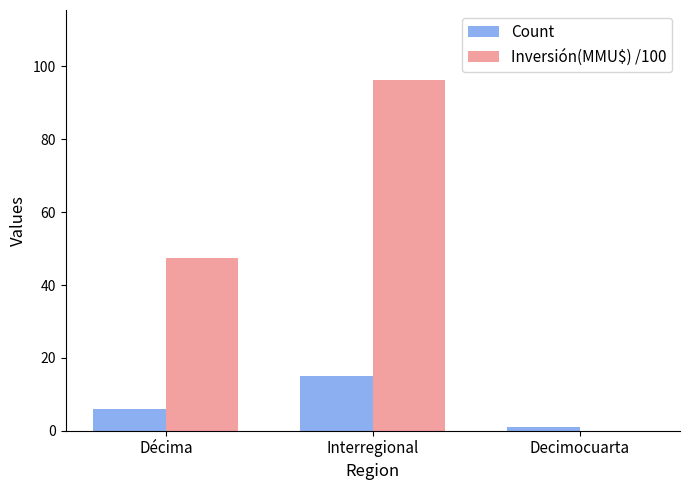

What is the sum of all Inversión(MMU$) /100 values?

143.6